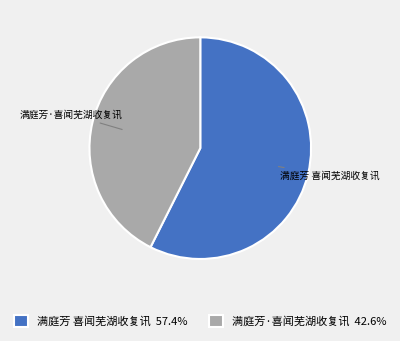

Rank the categories by value from lowest to highest.

满庭芳·喜闻芜湖收复讯, 满庭芳 喜闻芜湖收复讯